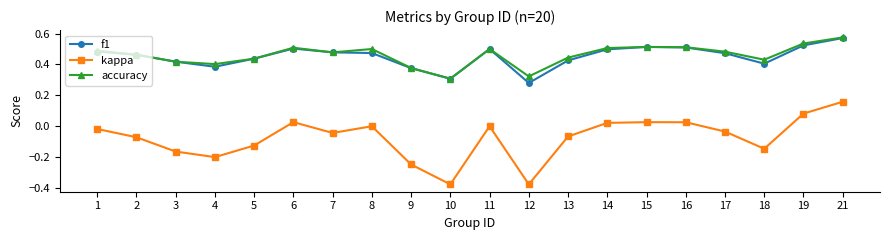

At which label does kappa first exceed 0?

6